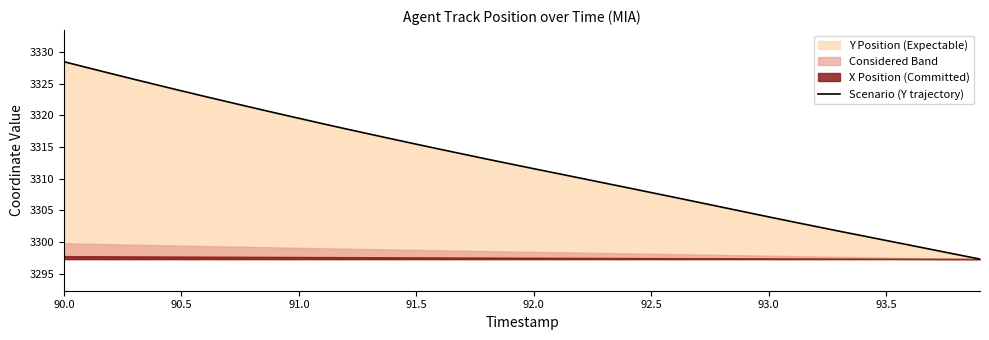

Count the number of values greater than 3312.

20